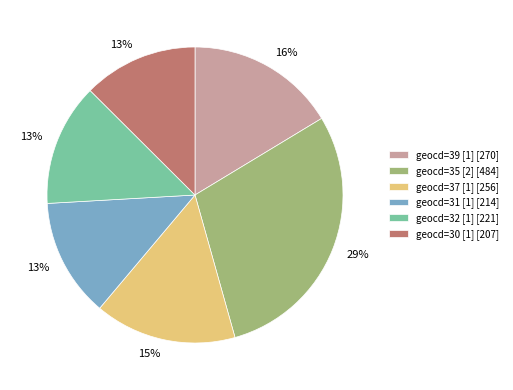

Does any single category account for the majority?

No